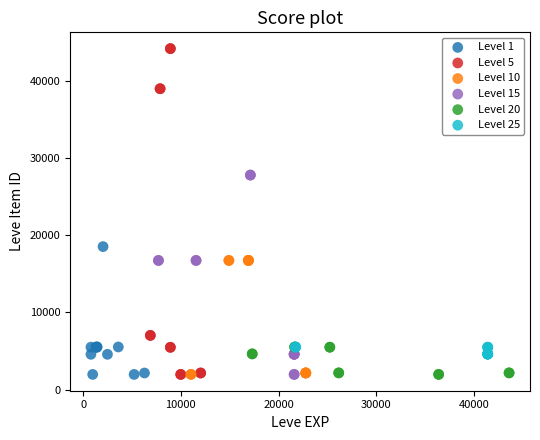

What are all the series names shown in the legend?

Level 1, Level 5, Level 10, Level 15, Level 20, Level 25